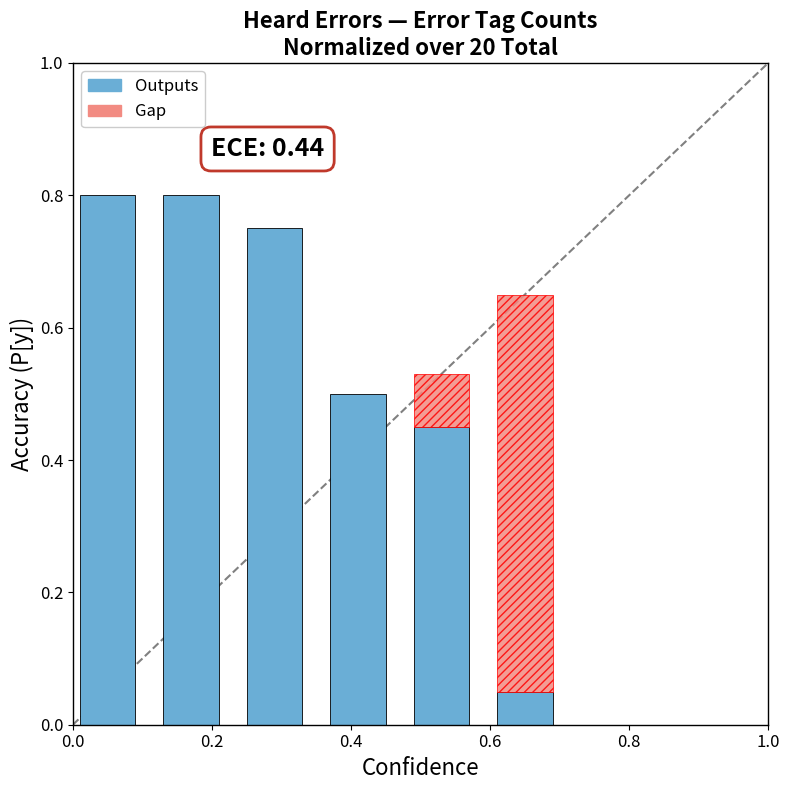

The chart shows a value of 0.8 at 0.0. True or false?

True